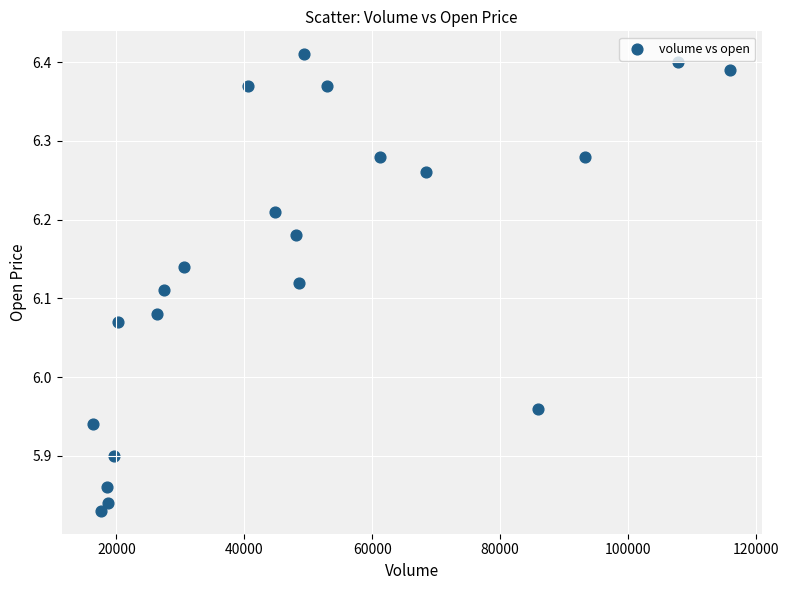

What is the range of X values (max minus min)?

99474.1